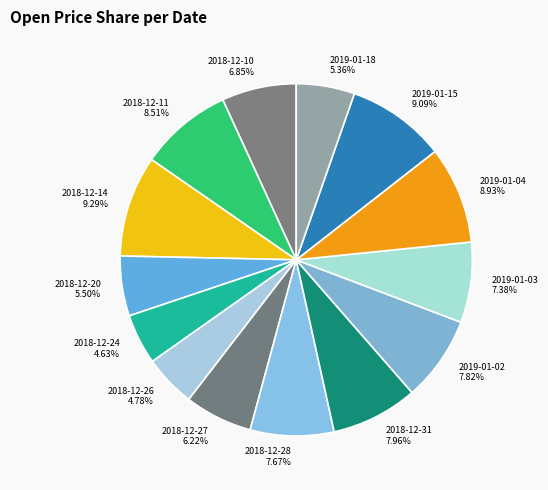

To the nearest percent, what is the difference between the largest and smallest slice percentages?

5%